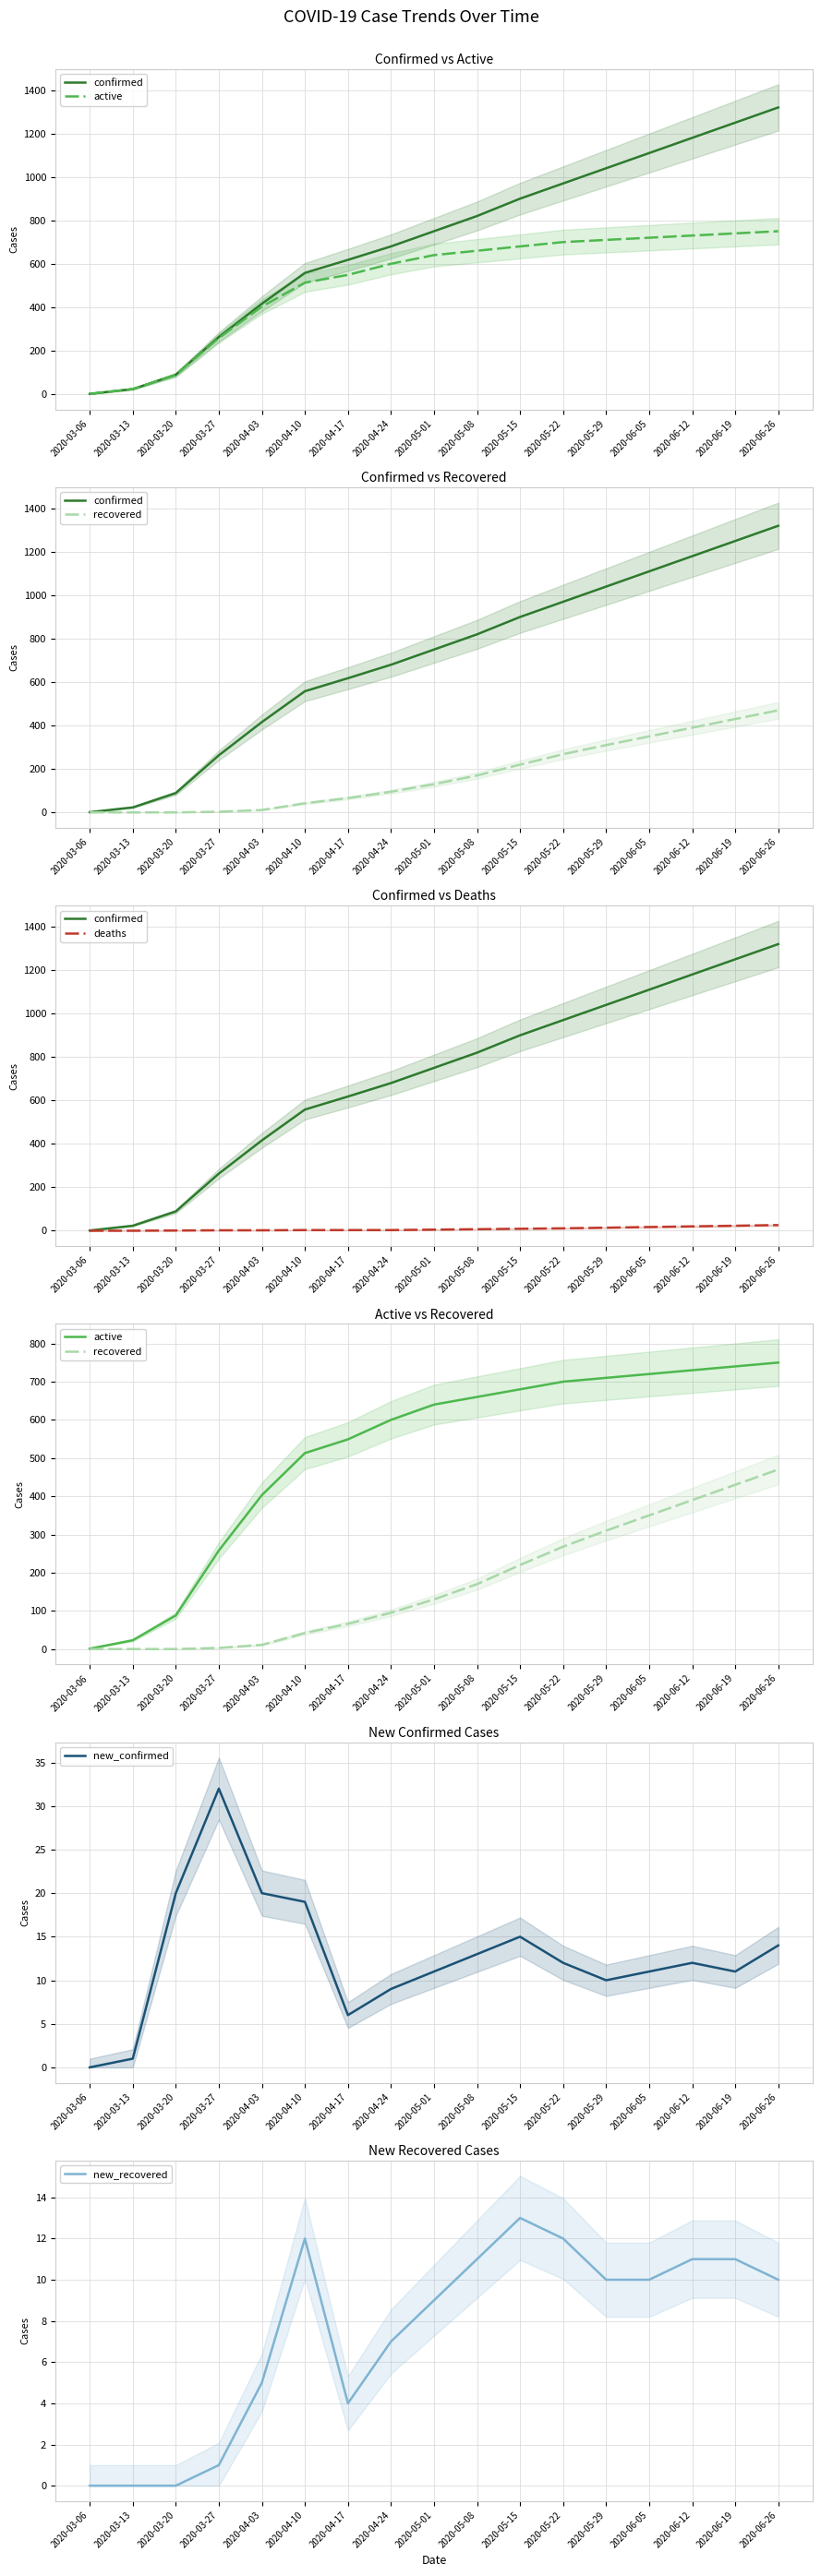

Where is new_recovered nearest to the value 6?

2020-04-03